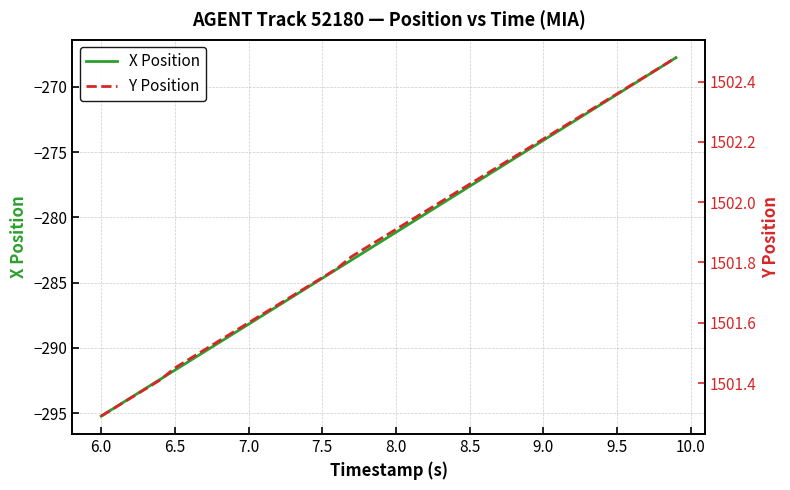

What is the lowest value of the X Position series?

-295.2